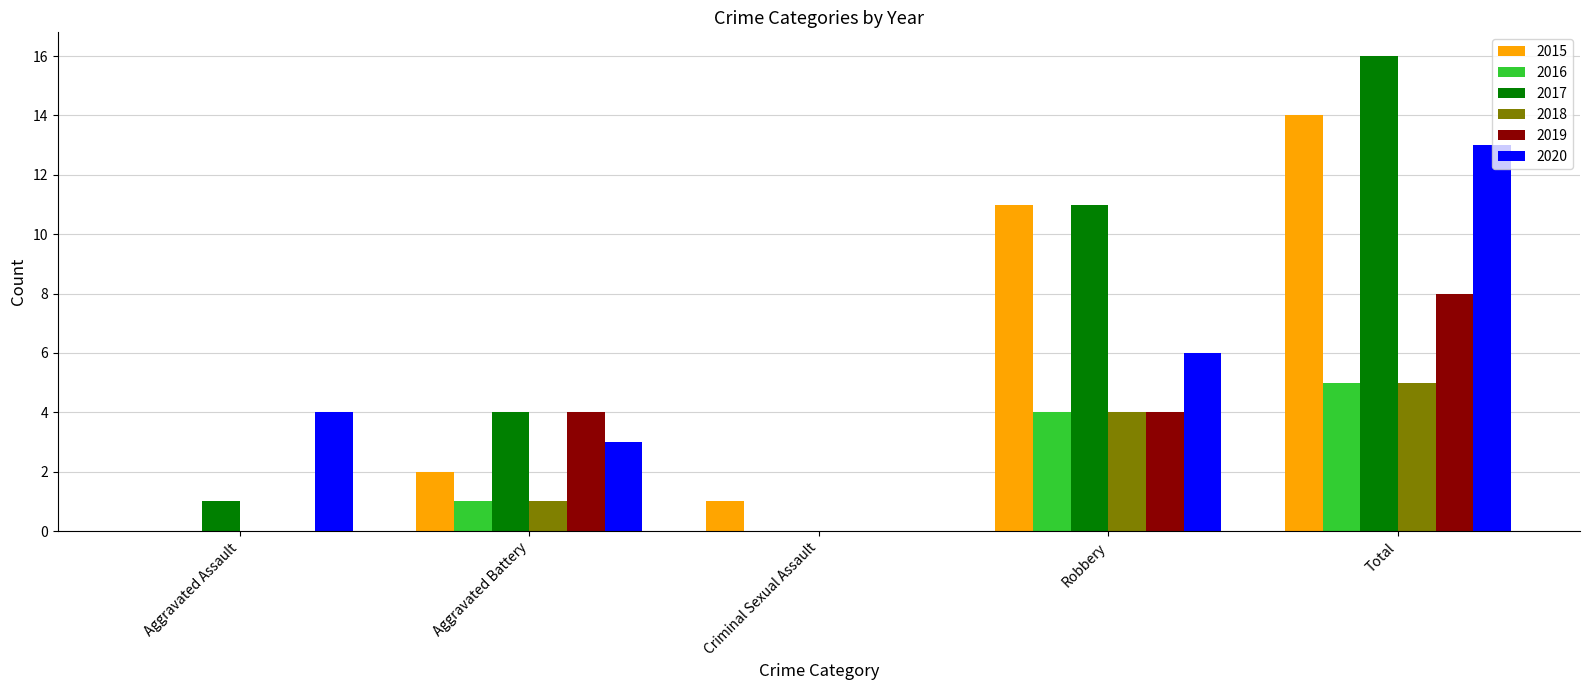

Reading left to right, transcribe all the data shown in this chart.

2015: Aggravated Assault=0	Aggravated Battery=2	Criminal Sexual Assault=1	Robbery=11	Total=14
2016: Aggravated Assault=0	Aggravated Battery=1	Criminal Sexual Assault=0	Robbery=4	Total=5
2017: Aggravated Assault=1	Aggravated Battery=4	Criminal Sexual Assault=0	Robbery=11	Total=16
2018: Aggravated Assault=0	Aggravated Battery=1	Criminal Sexual Assault=0	Robbery=4	Total=5
2019: Aggravated Assault=0	Aggravated Battery=4	Criminal Sexual Assault=0	Robbery=4	Total=8
2020: Aggravated Assault=4	Aggravated Battery=3	Criminal Sexual Assault=0	Robbery=6	Total=13